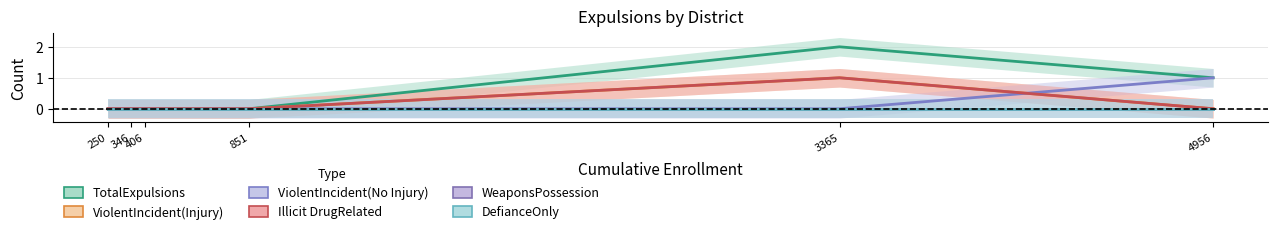

Reading left to right, what are all the values shown in this chart?

TotalExpulsions: 250=0	346=0	406=0	851=0	3365=2	4956=1
ViolentIncident(Injury): 250=0	346=0	406=0	851=0	3365=1	4956=0
ViolentIncident(No Injury): 250=0	346=0	406=0	851=0	3365=0	4956=1
Illicit DrugRelated: 250=0	346=0	406=0	851=0	3365=1	4956=0
WeaponsPossession: 250=0	346=0	406=0	851=0	3365=0	4956=0
DefianceOnly: 250=0	346=0	406=0	851=0	3365=0	4956=0